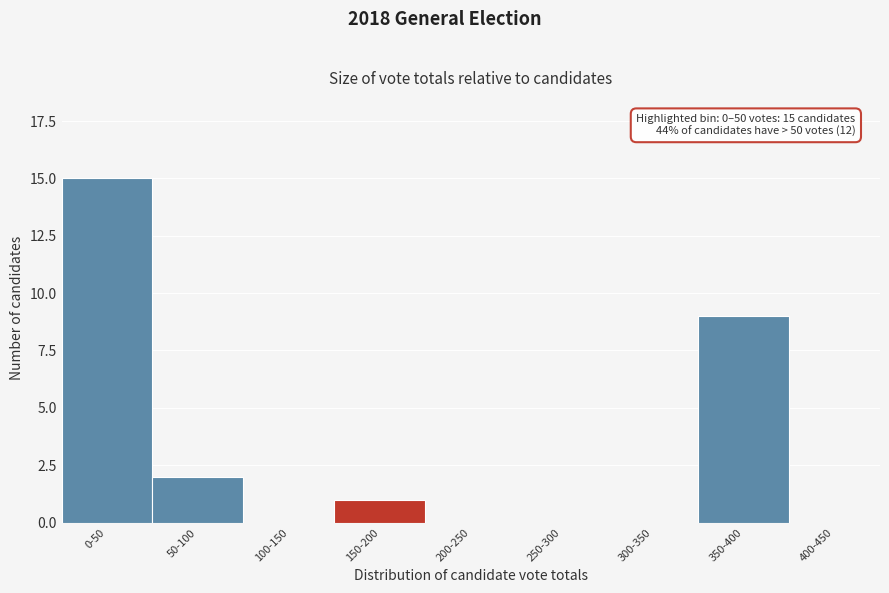

Reading left to right, transcribe all the data shown in this chart.

0-50=15	50-100=2	100-150=0	150-200=1	200-250=0	250-300=0	300-350=0	350-400=9	400-450=0